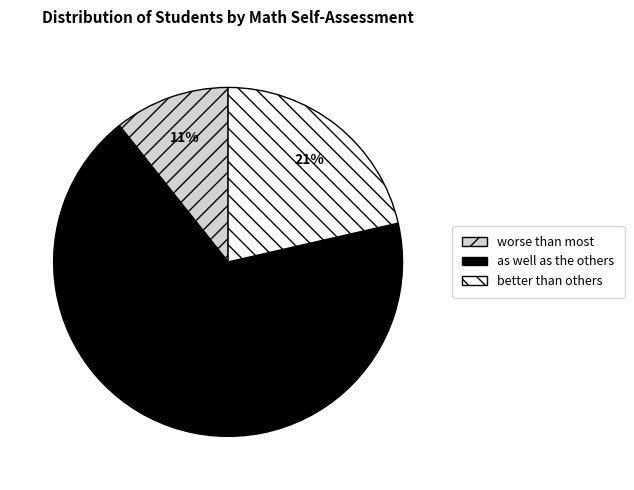

Does any single category account for the majority?

Yes